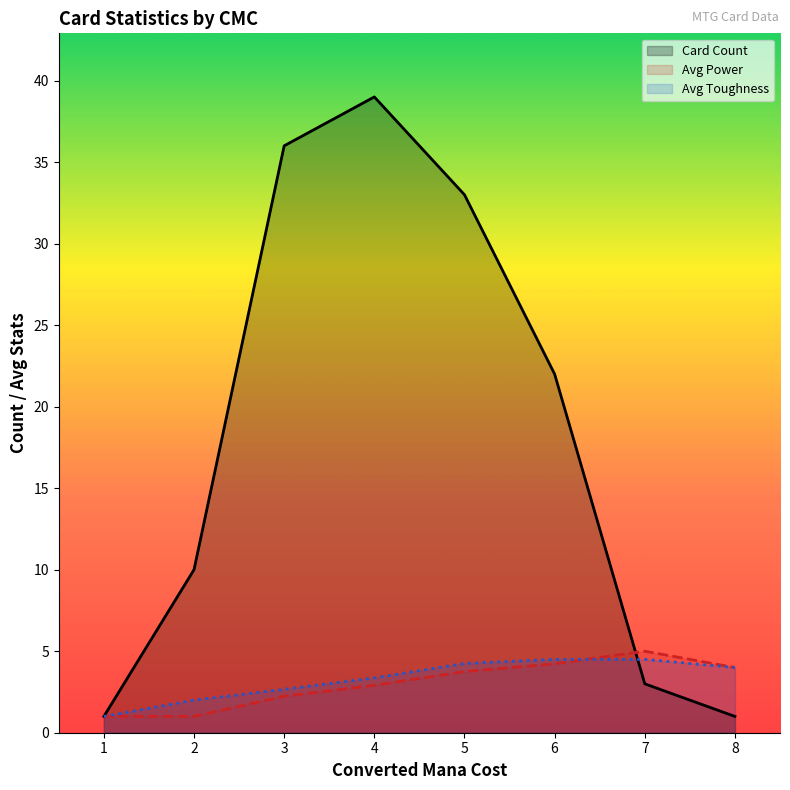

Which series has the largest range (max minus min)?

Card Count